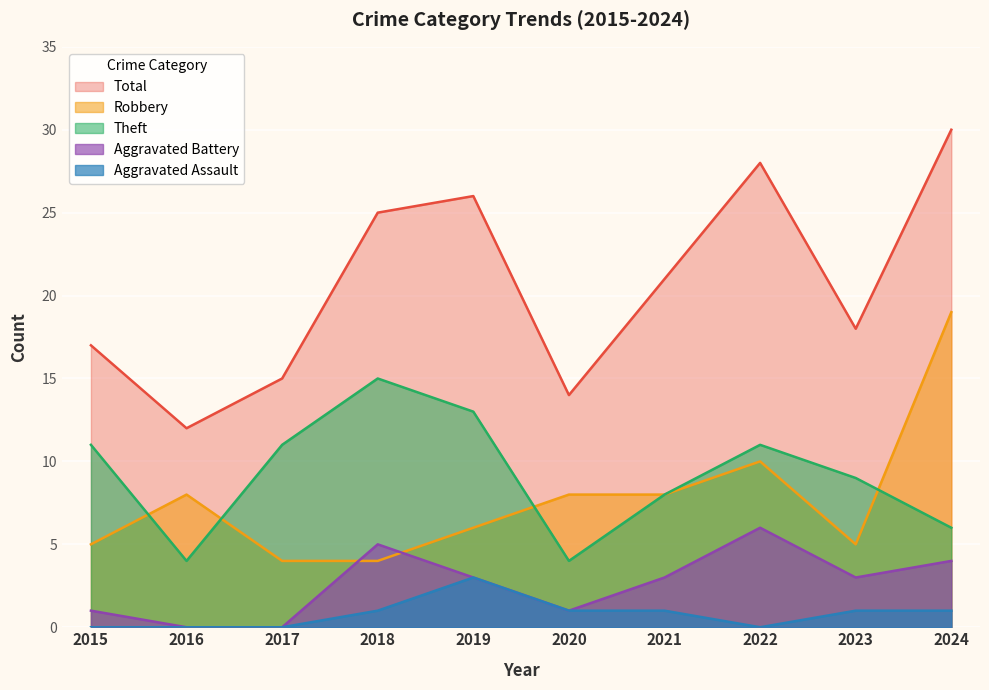

What is the value of the Aggravated Battery point at the 6th from the left?

1